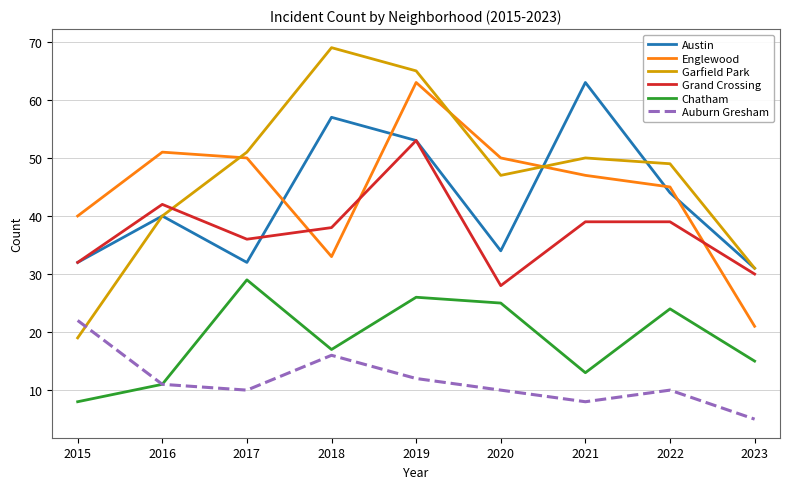

What is the difference between the second highest and second lowest values in the Auburn Gresham series?

8